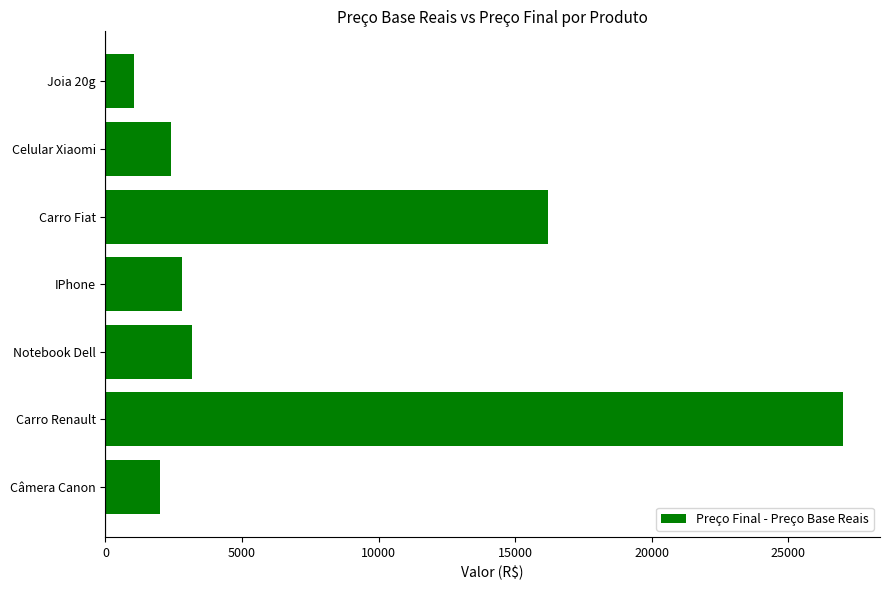

True or false: the data shows 6110.1 at Carro Renault.

False